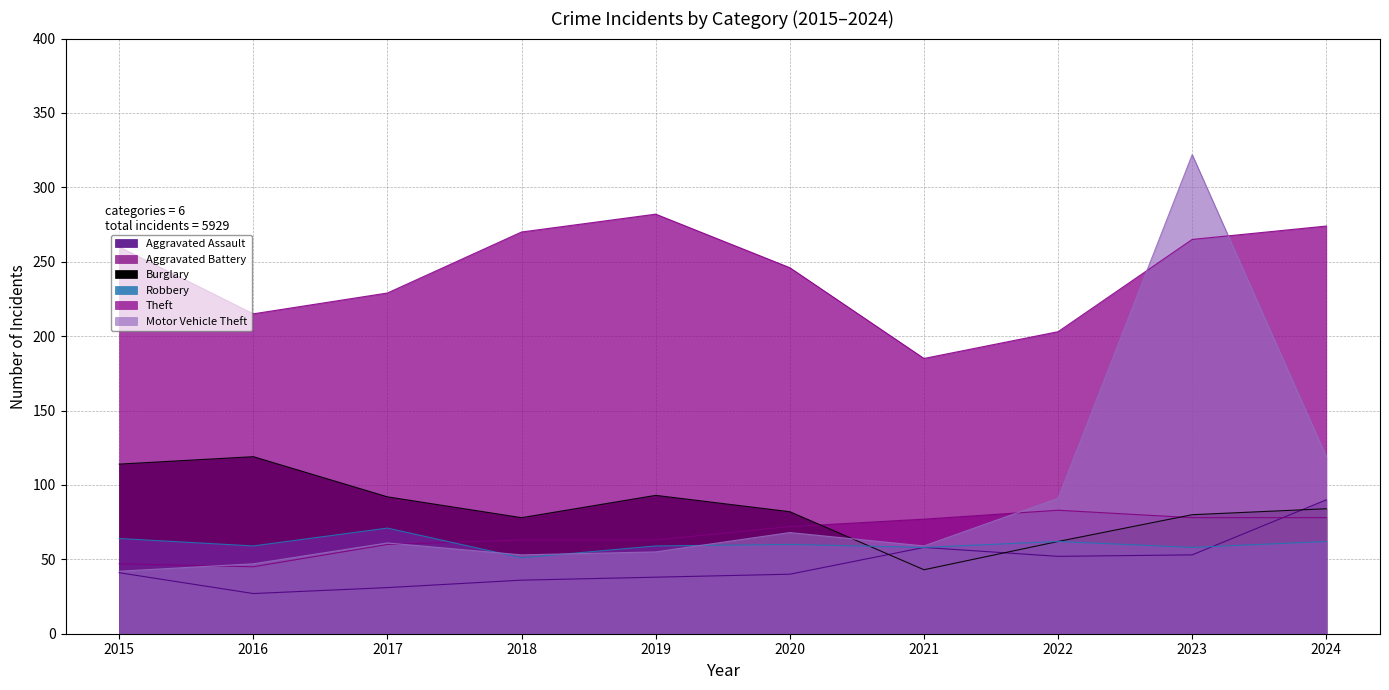

At which label is Aggravated Assault closest to 58?

2021